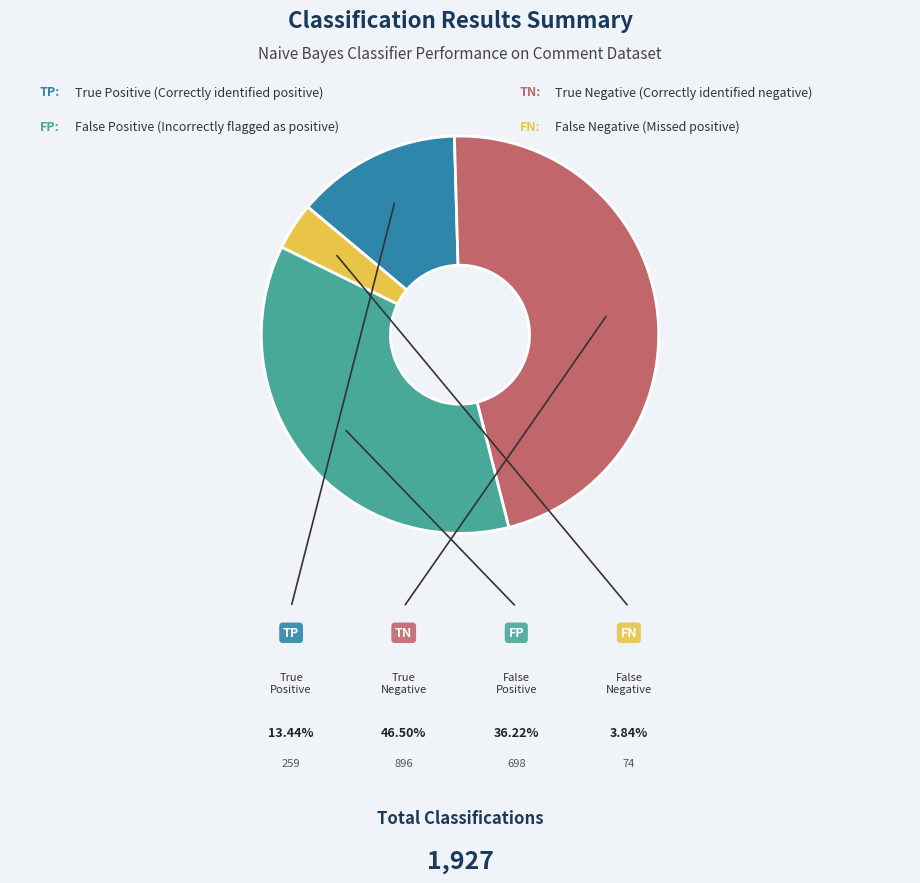

Approximately how many times larger is the value at TN compared to TP?

3.5